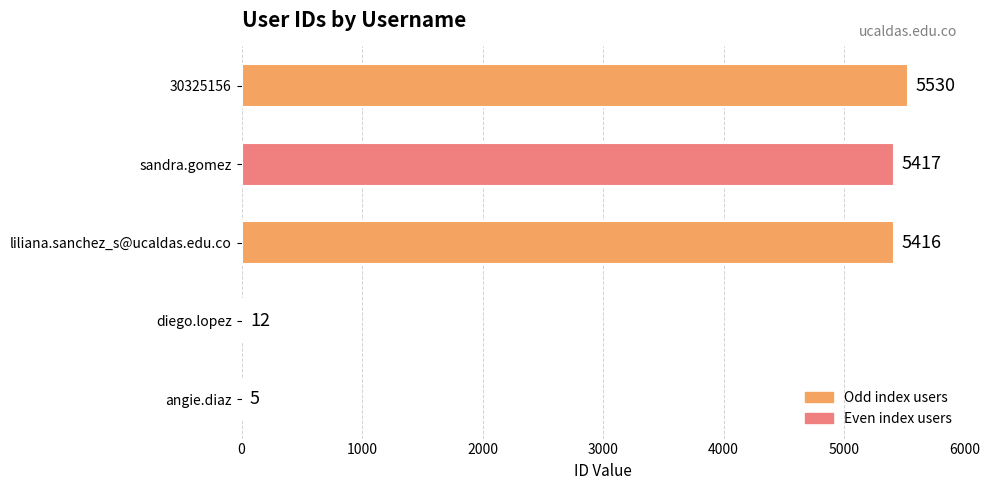

At which category does the chart reach its peak across all series?

30325156